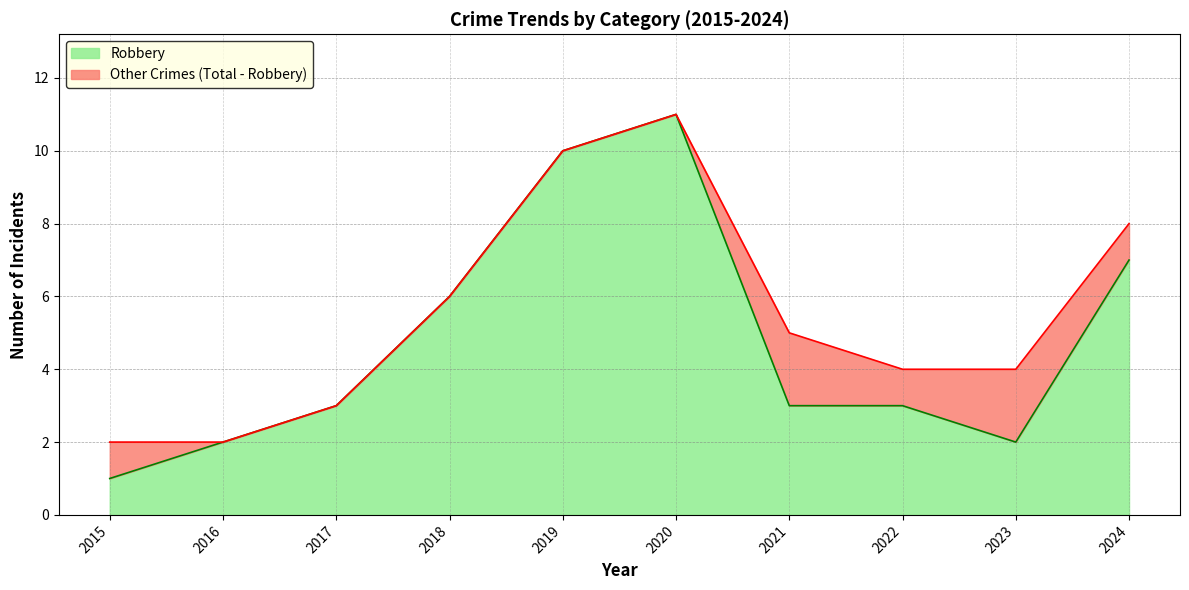

What are all the series names shown in the legend?

Robbery, Other Crimes (Total - Robbery)